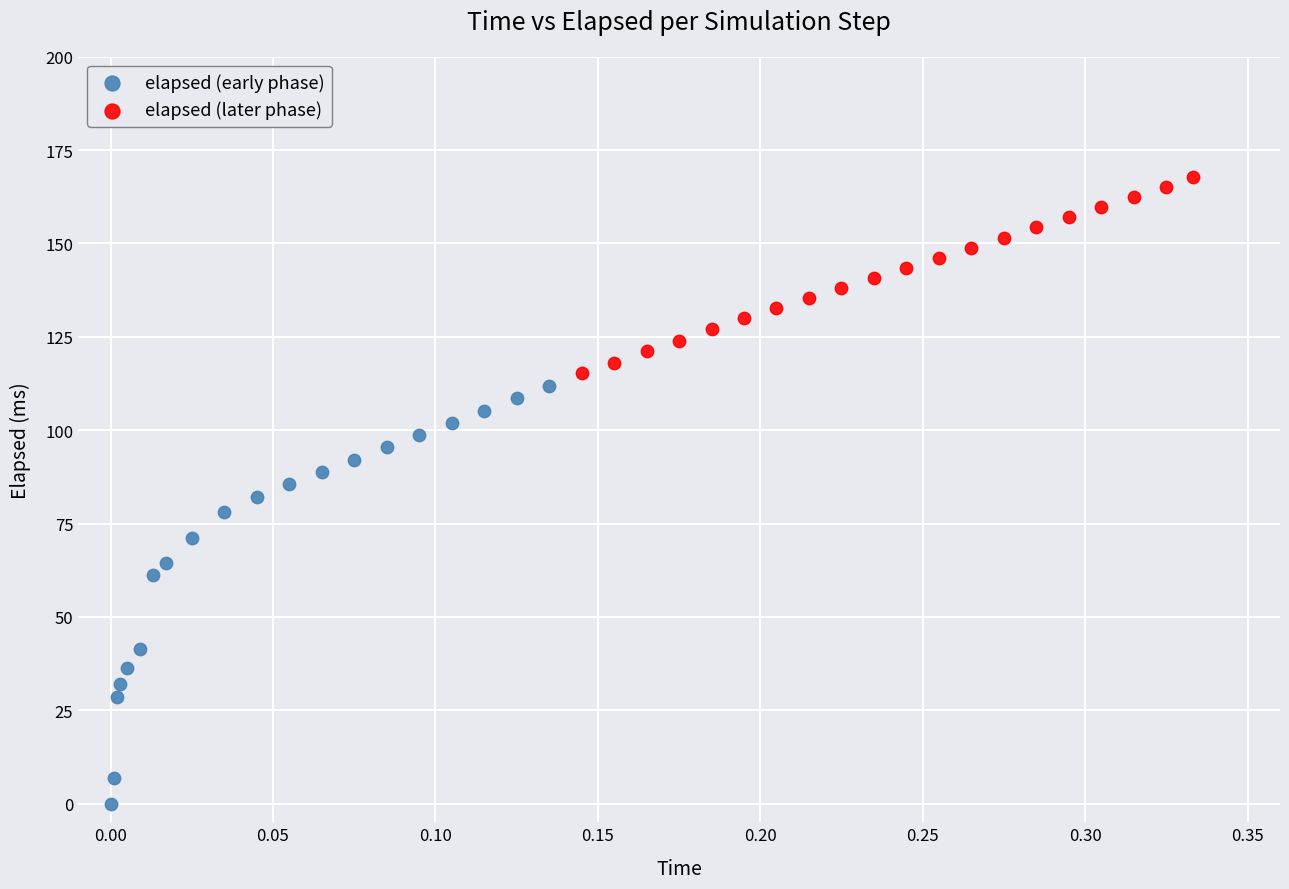

Which series contains the highest Y value?

elapsed (later phase)